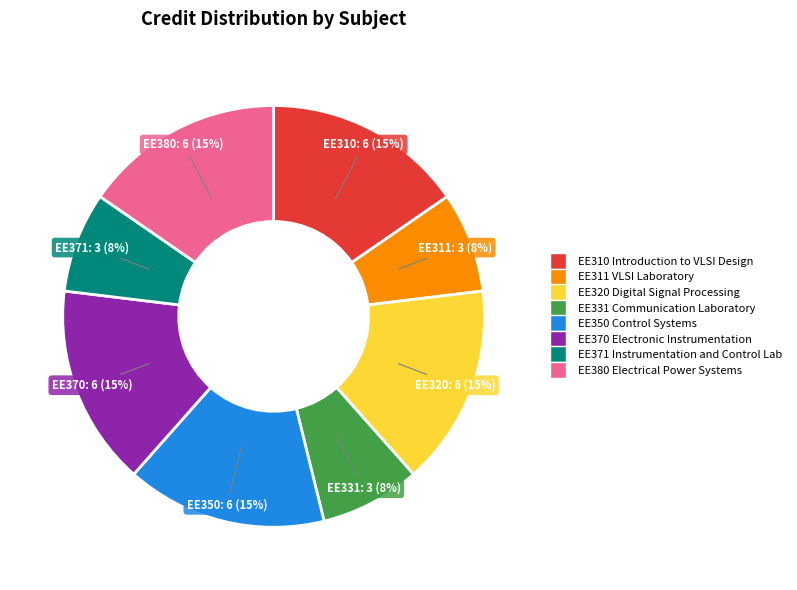

To the nearest percent, what is the average slice percentage?

12%